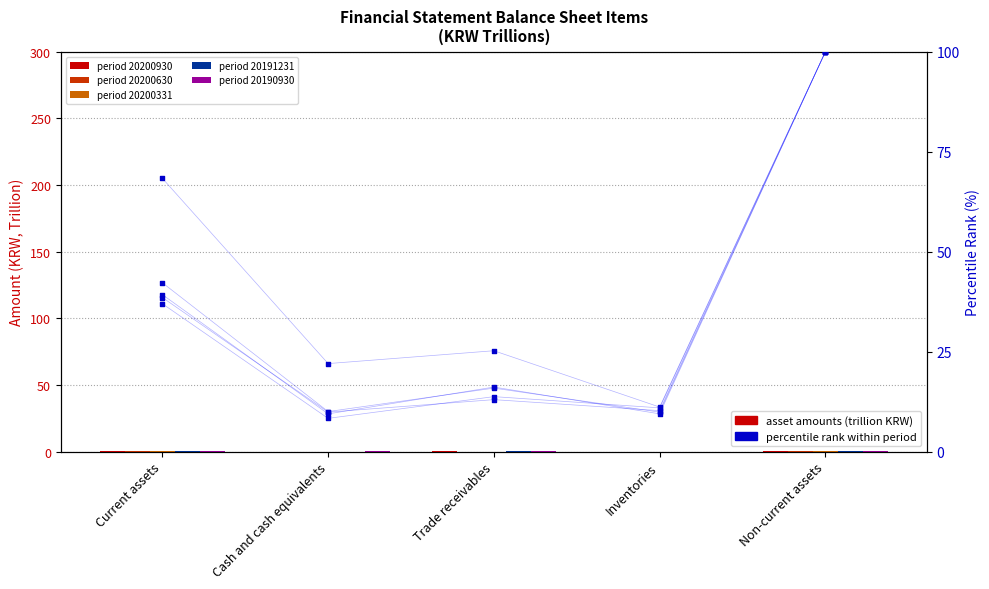

Which series has the largest Y range (max minus min)?

20200331